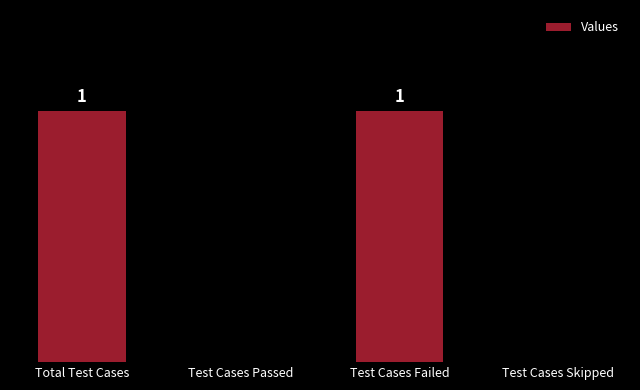

Which has a higher value, Test Cases Failed or Test Cases Passed?

Test Cases Failed